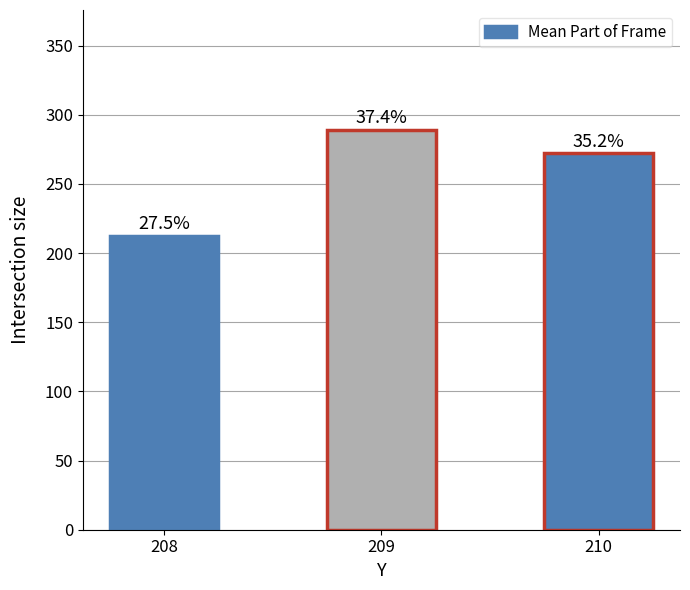

What is the difference between the values at 209 and 210?

16.9